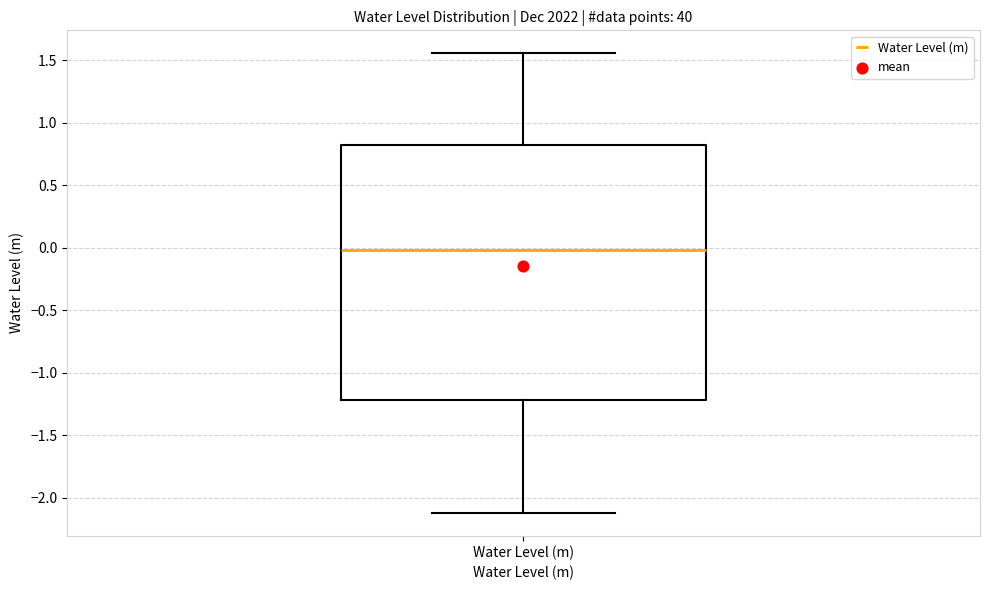

Read this box plot against the y-axis: the position of the median line, the range covered by the box, and the ends of both whiskers. The values are not printed on the chart, so give them approximately, as read against the axis.

median 0.00, box -1.20 to 0.80, whiskers -2.10 to 1.55